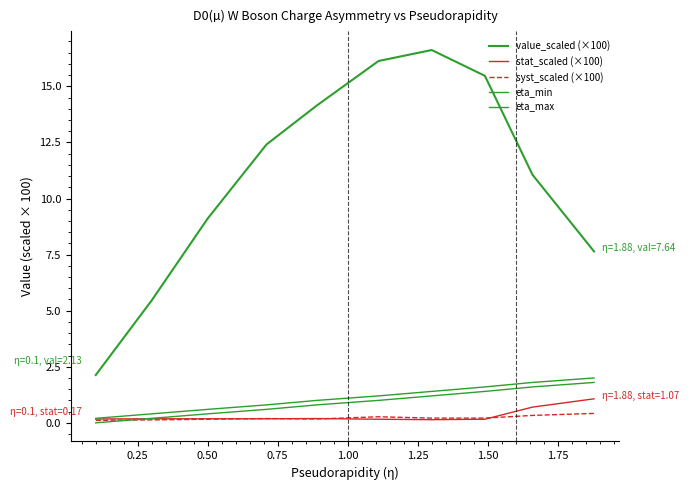

How many lines are shown in the chart?

5